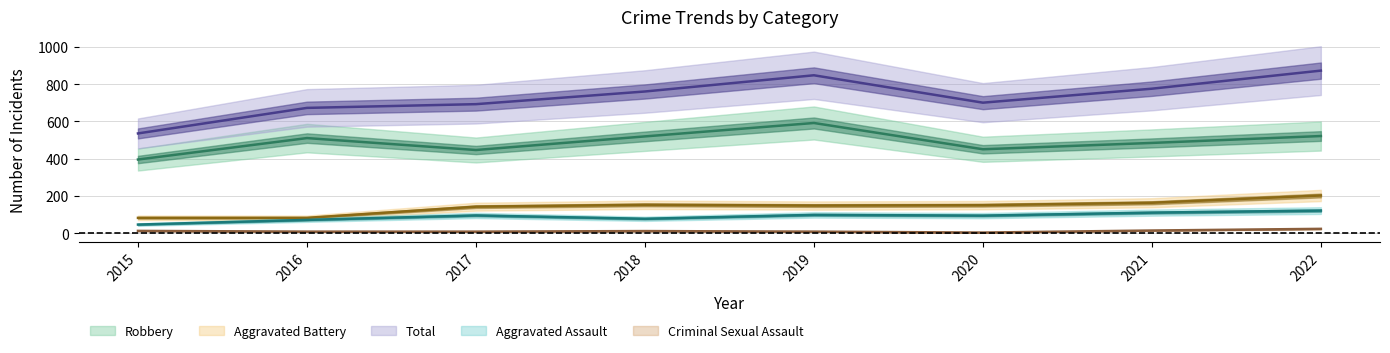

How many values in the Aggravated Battery series exceed 150?

3